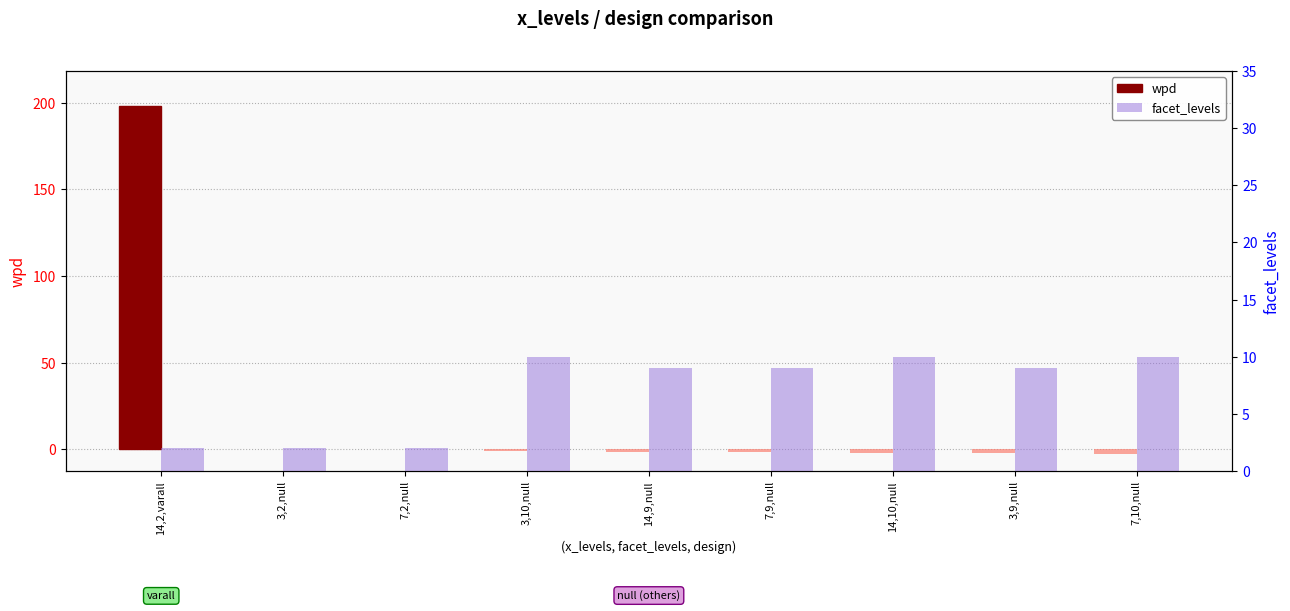

Is it true that wpd equals -0.9 at 3,10,null?

True